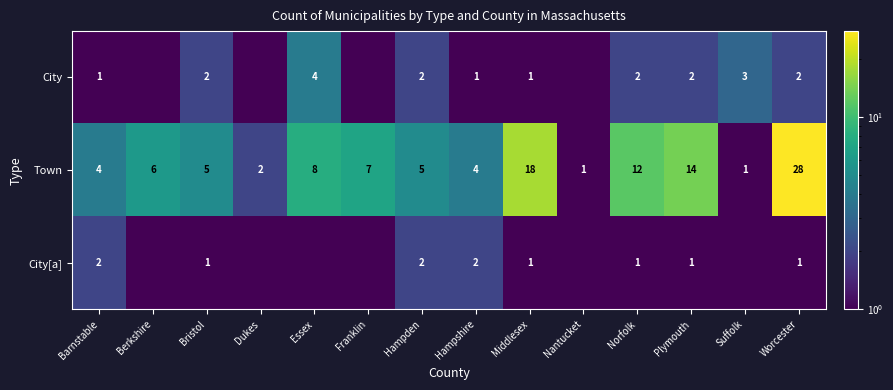

Count the number of categories in the chart.

14